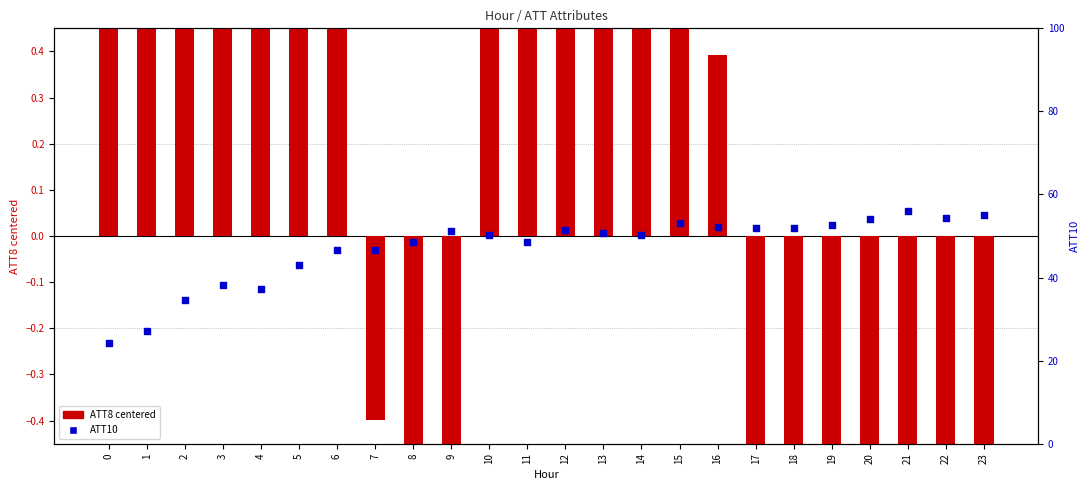

What is the total value across all series at 20?

49.7